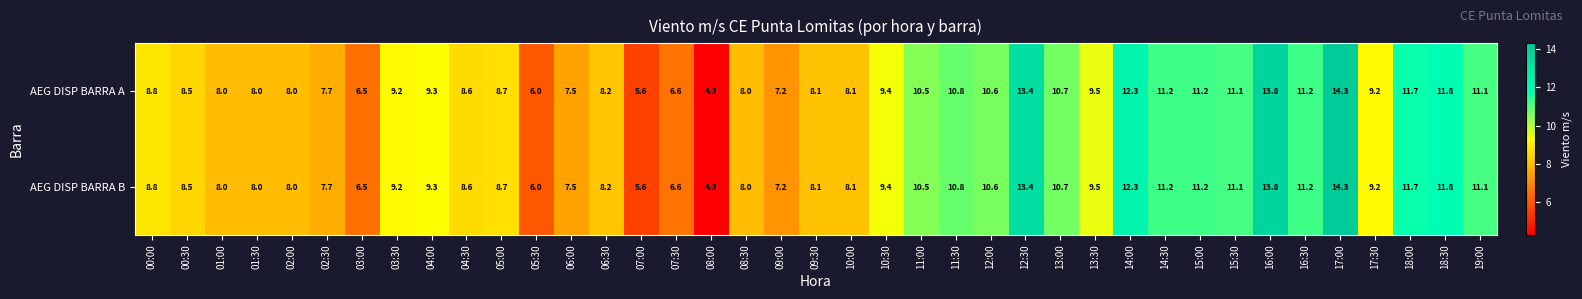

Where does the AEG DISP BARRA A series first go above 9?

03:30